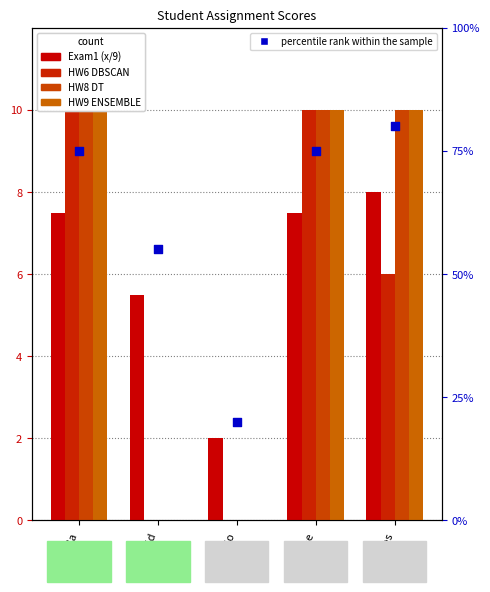

Is the value of Exam1 (x/9) at David greater than the value of HW9 ENSEMBLE at Karla?

No